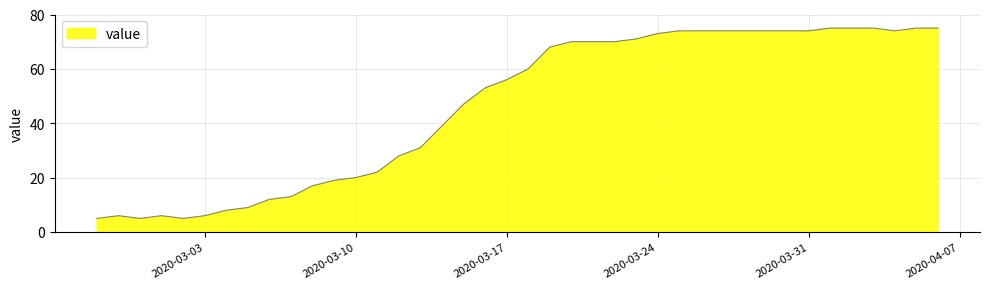

What is the smallest value displayed?

5